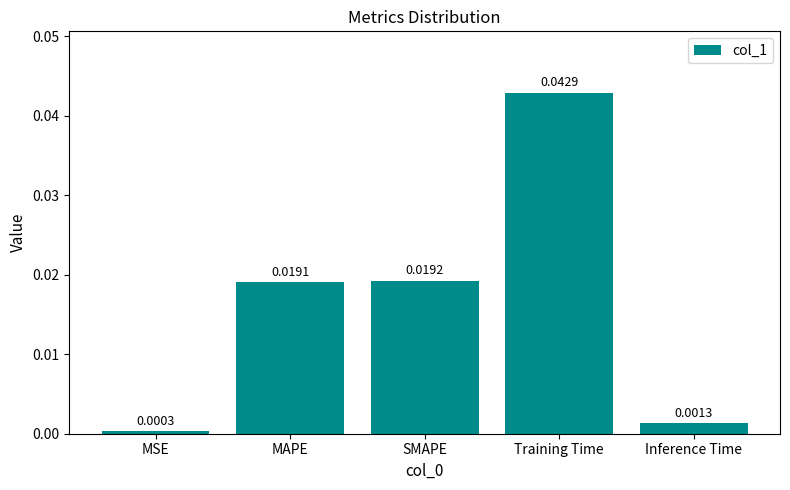

Which has a higher value, SMAPE or MAPE?

SMAPE